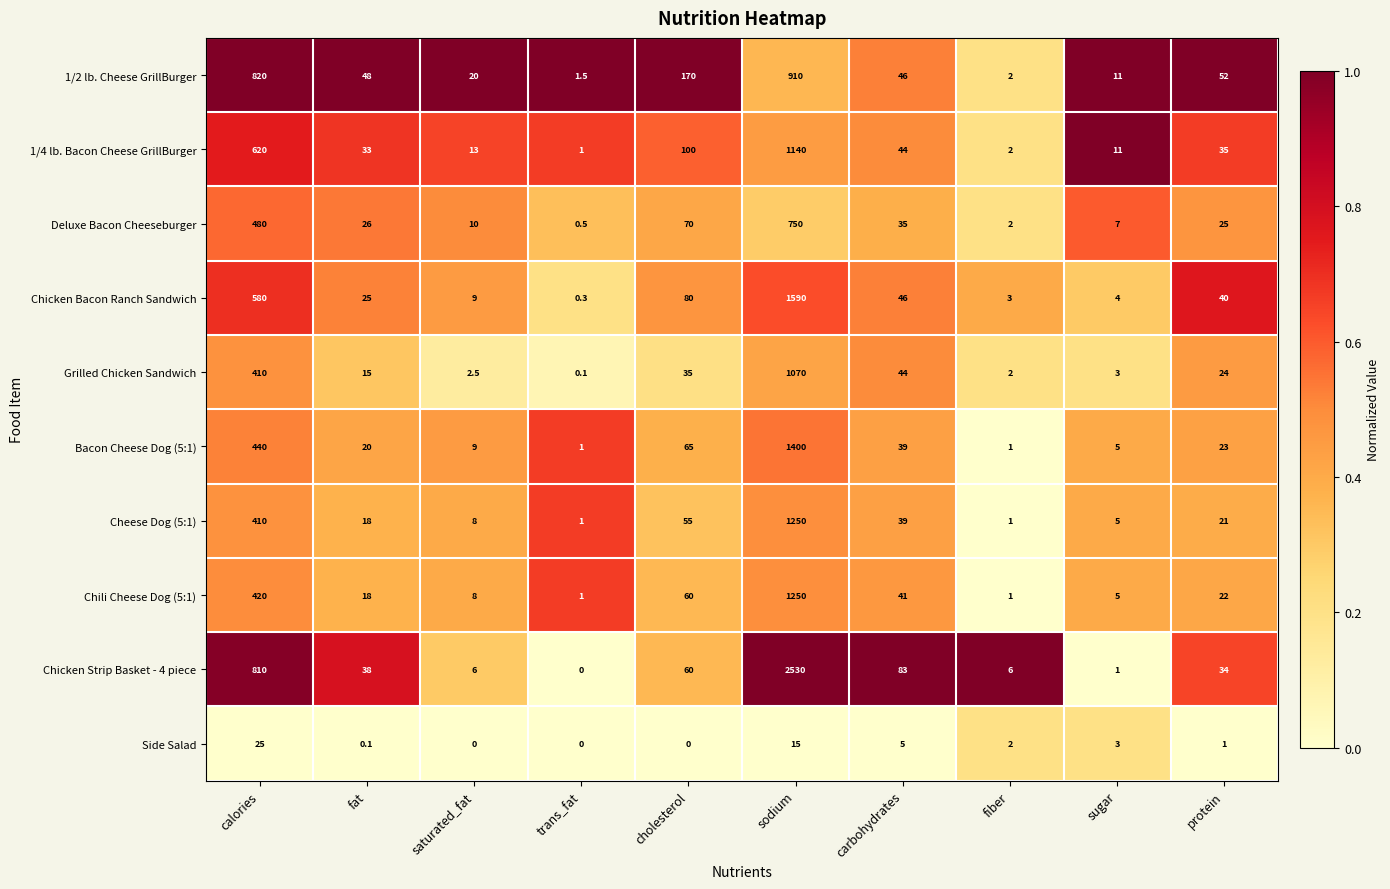

What is the difference between the maximum and minimum values in the Chicken Strip Basket - 4 piece series?

2530.0